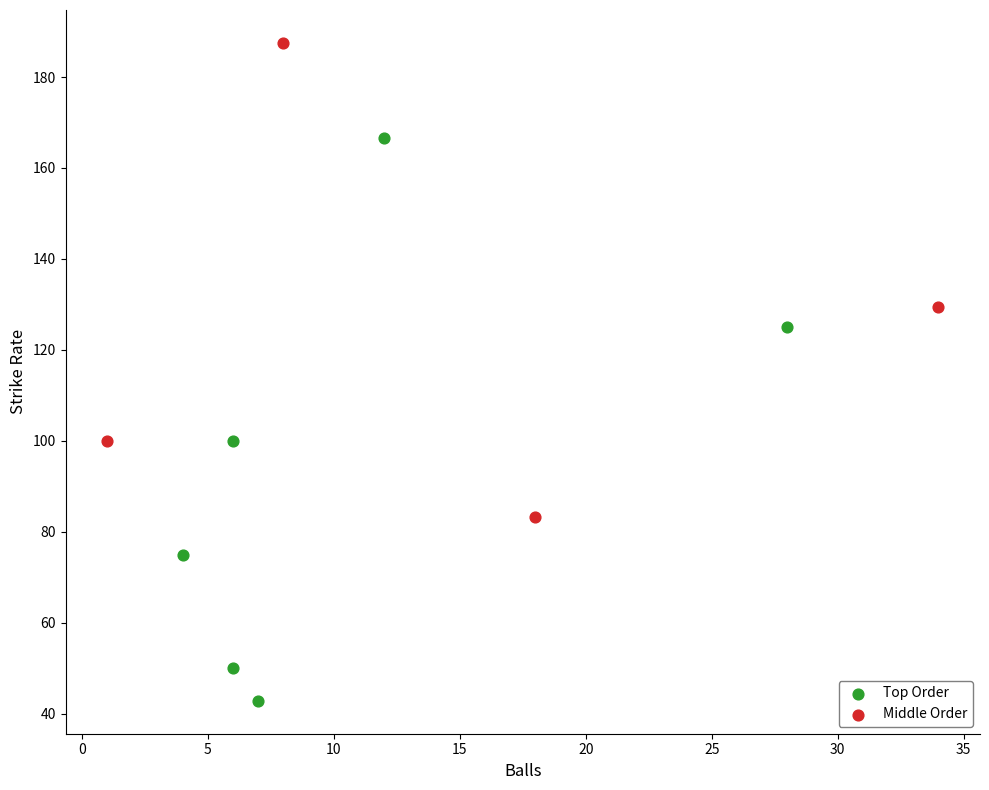

What are all the series names shown in the legend?

Top Order, Middle Order